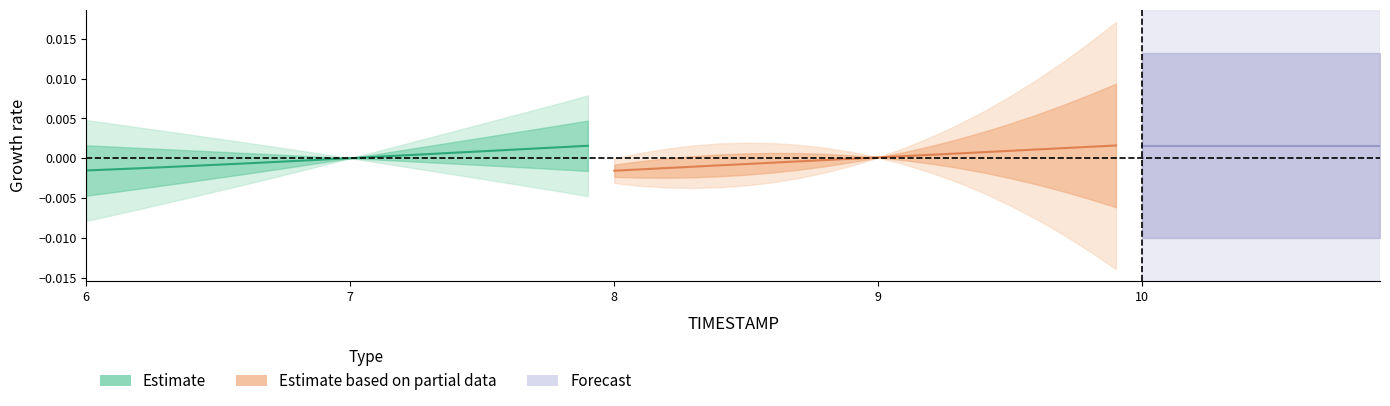

Which label corresponds to the smallest value in the chart?

6.0